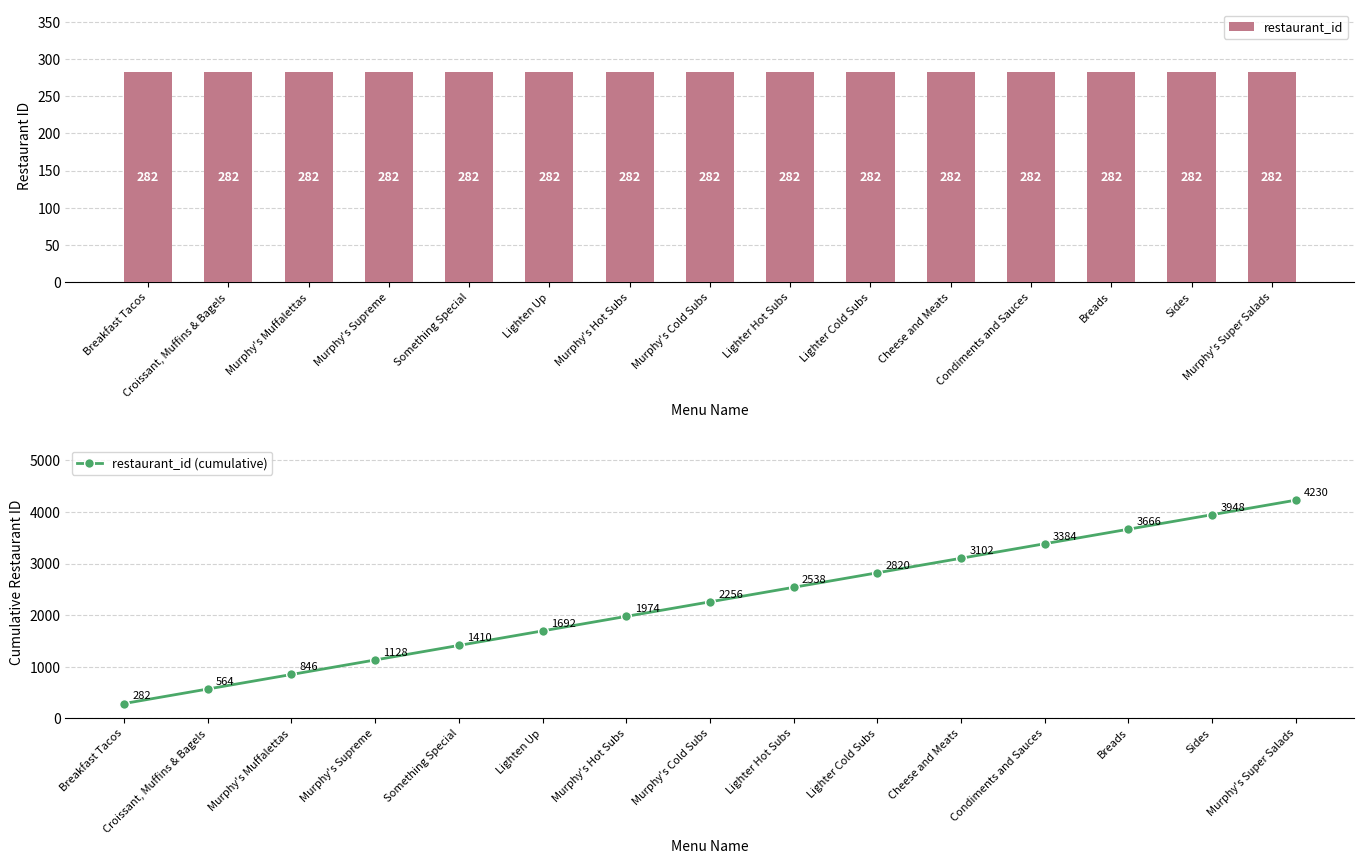

What is the average value of the restaurant_id series?

282